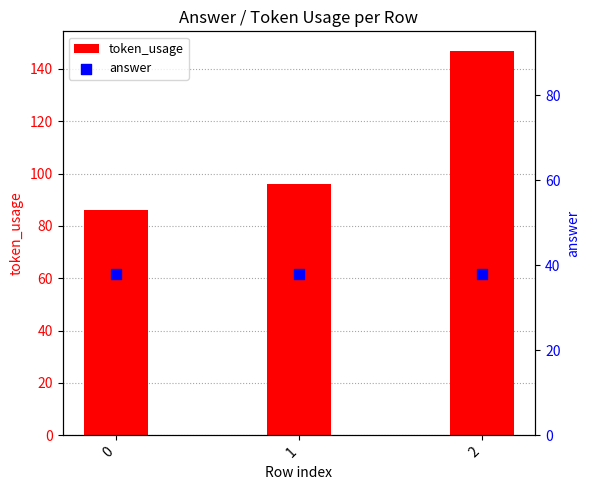

Which series contains the lowest Y value?

answer